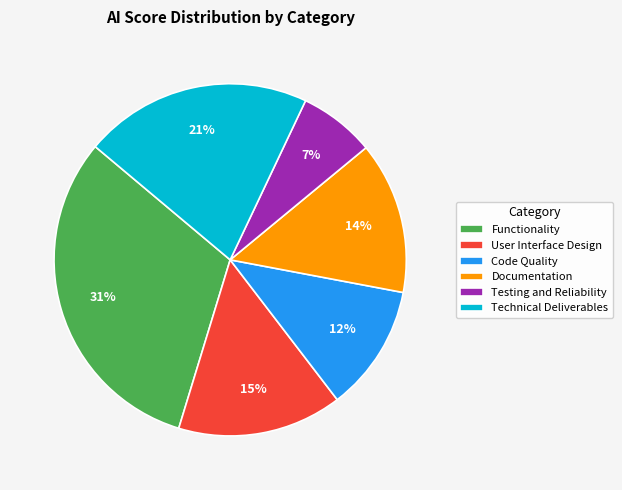

Count the number of slices in the pie.

6